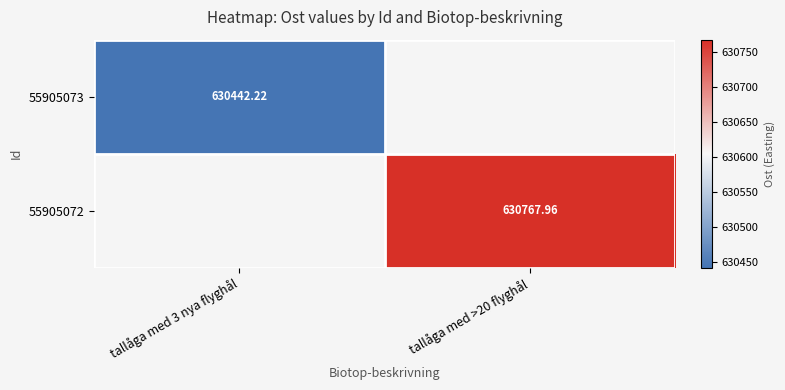

Is the value of 55905073 at tallåga med 3 nya flyghål greater than the value of 55905072 at tallåga med >20 flyghål?

No